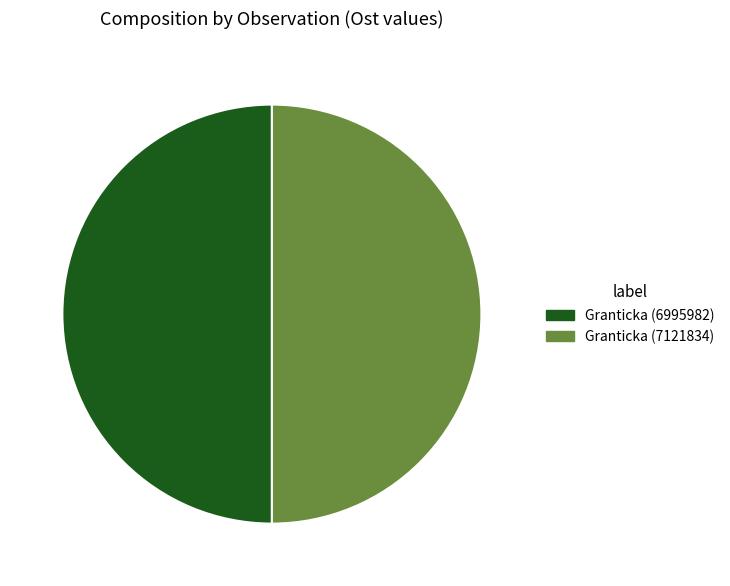

Count the number of slices in the pie.

2